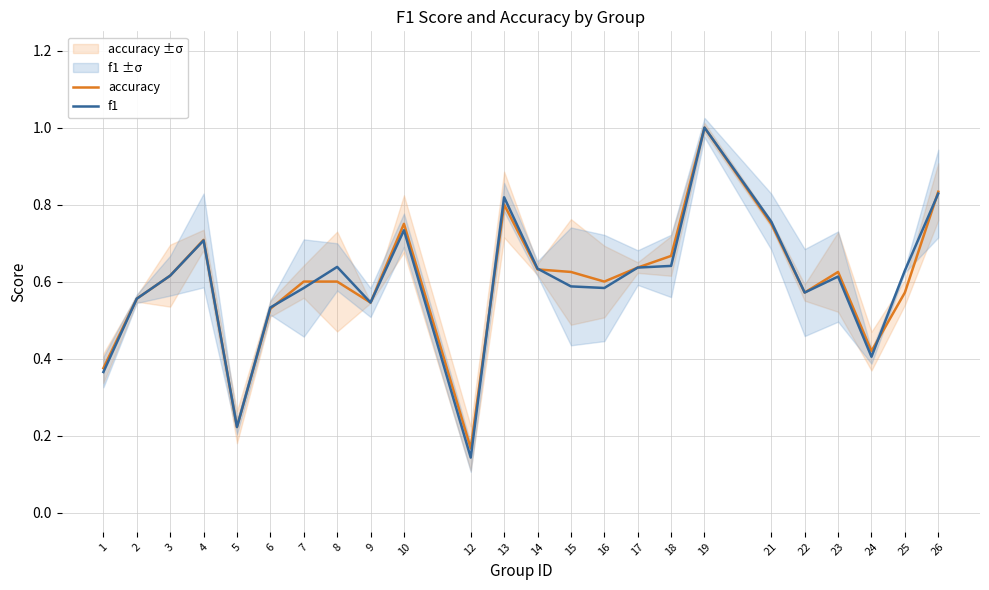

At which label does f1 reach its minimum?

12